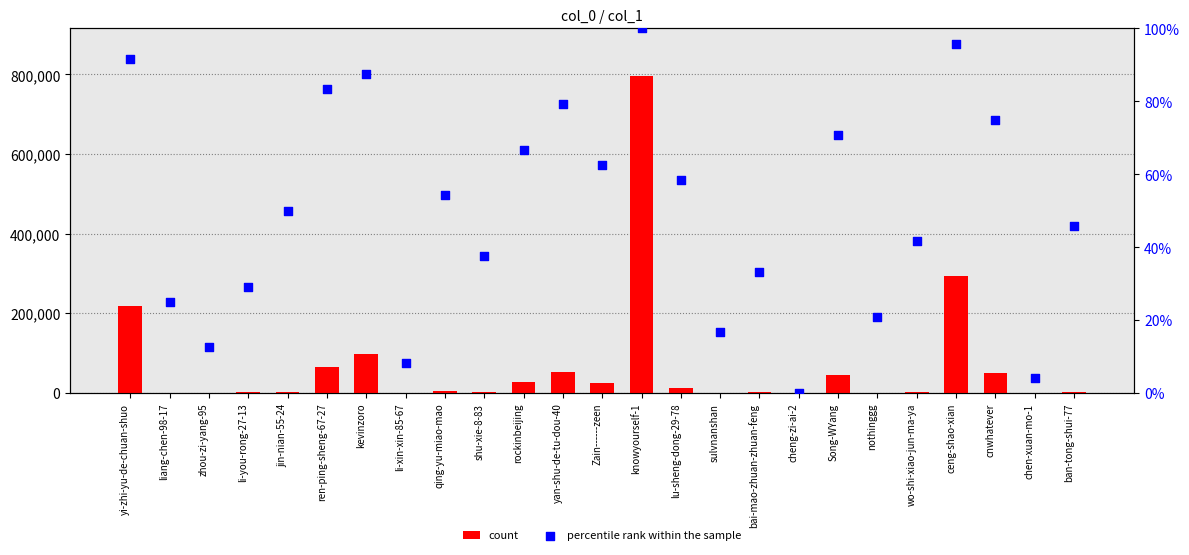

What are all the series names shown in the legend?

count, percentile rank within the sample